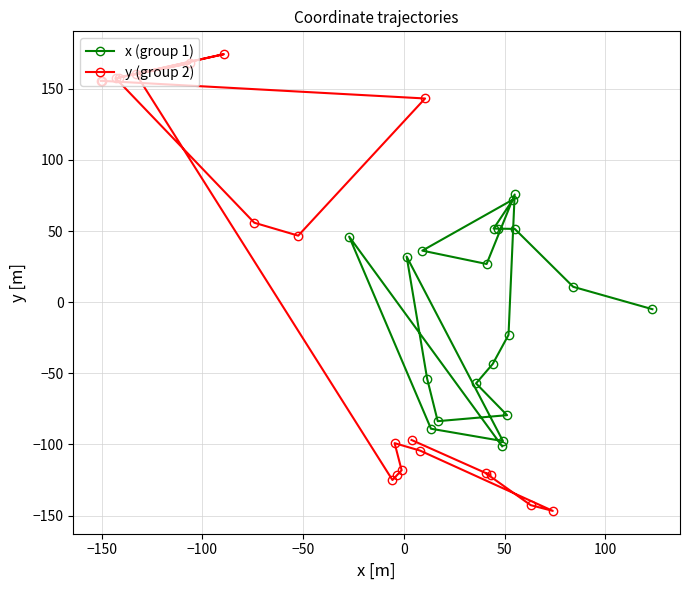

What is the maximum value for x (group 1)?

75.7